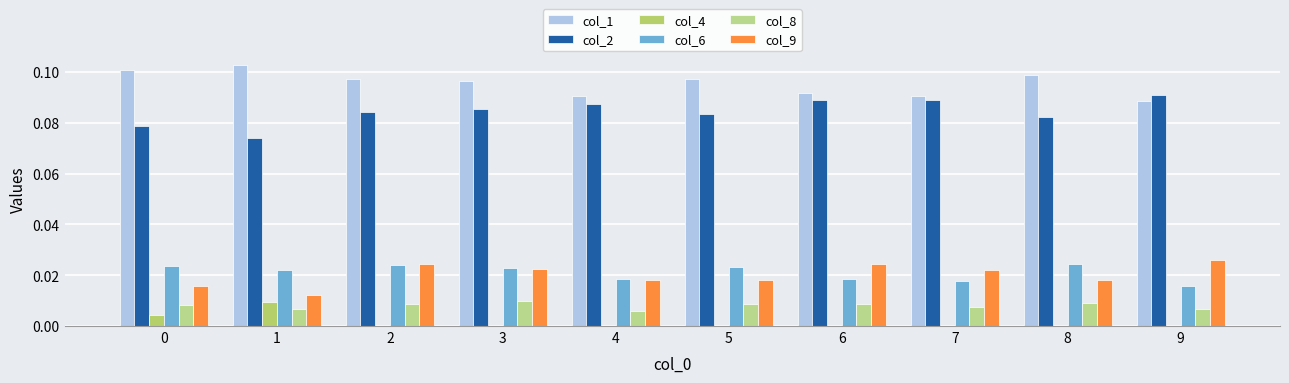

List the series in order of their peak value, lowest first.

col_4, col_8, col_6, col_9, col_2, col_1